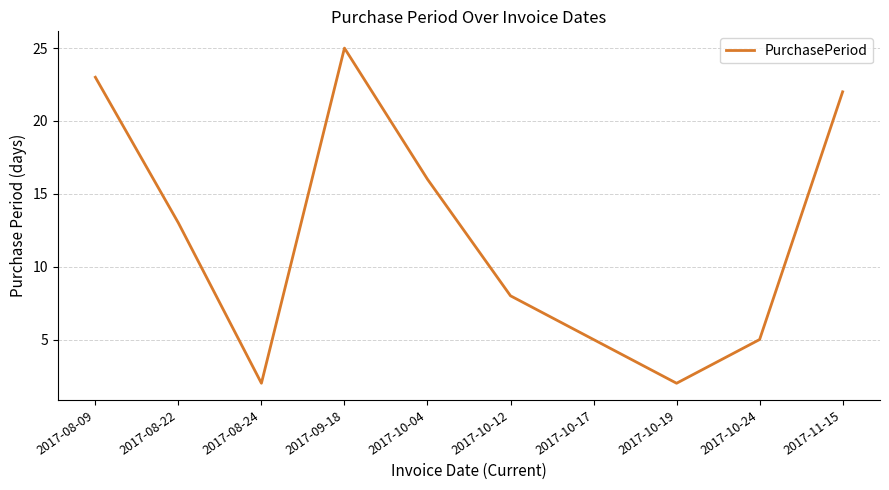

How many lines are shown in the chart?

1